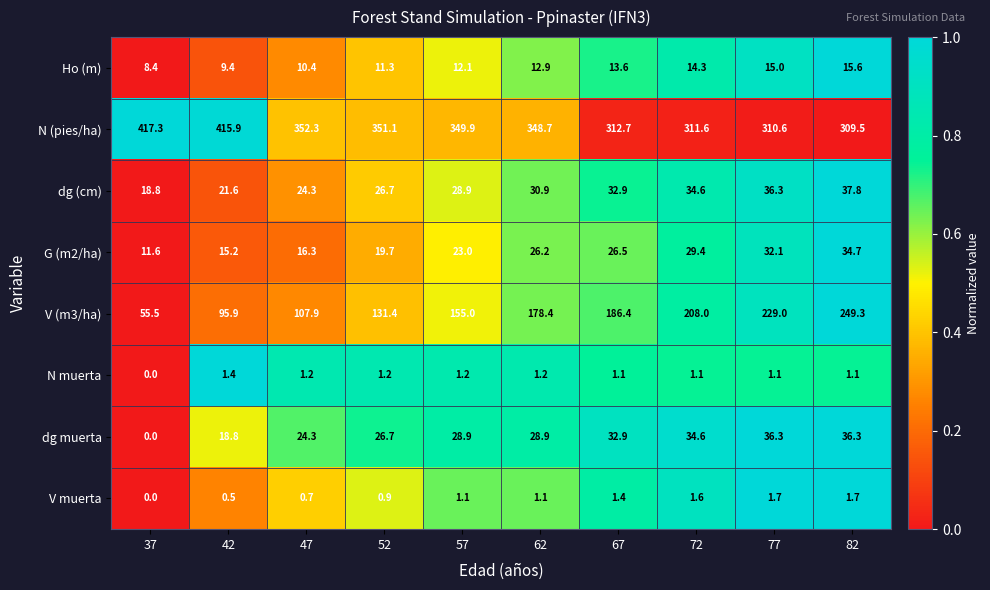

Which series changed the most between 47 and 52?

V (m3/ha)